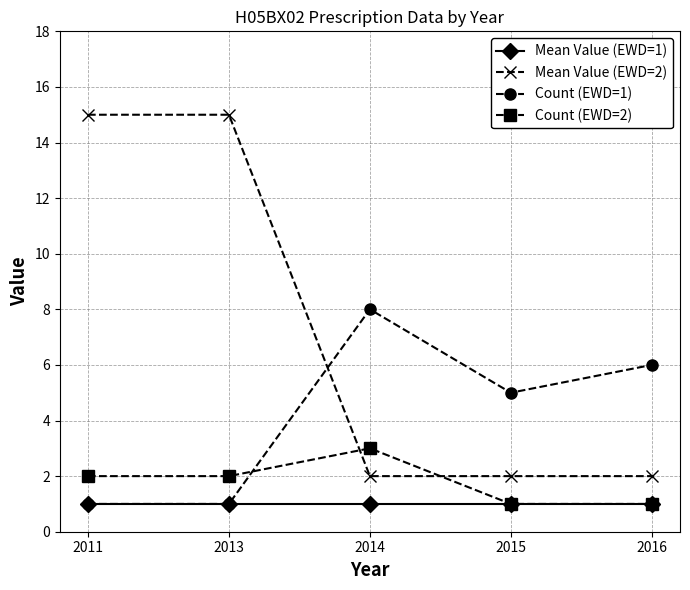

Between which two adjacent categories do Mean Value (EWD=2) and Count (EWD=1) first intersect?

2013 and 2014